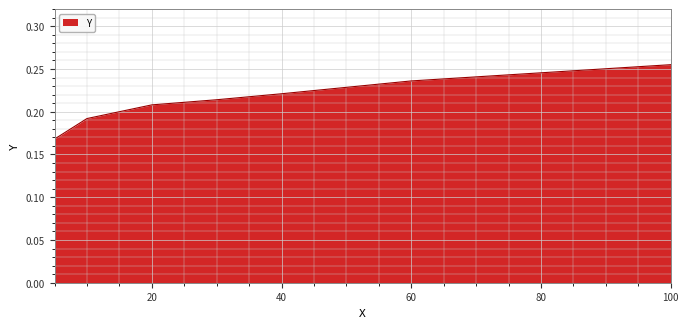

Count the values in the range 0 to 1.

7